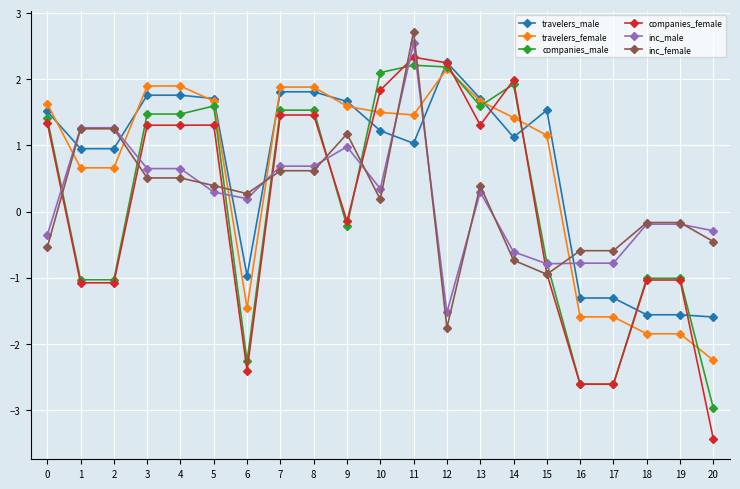

Does the chart display data point markers on the line(s)?

Yes